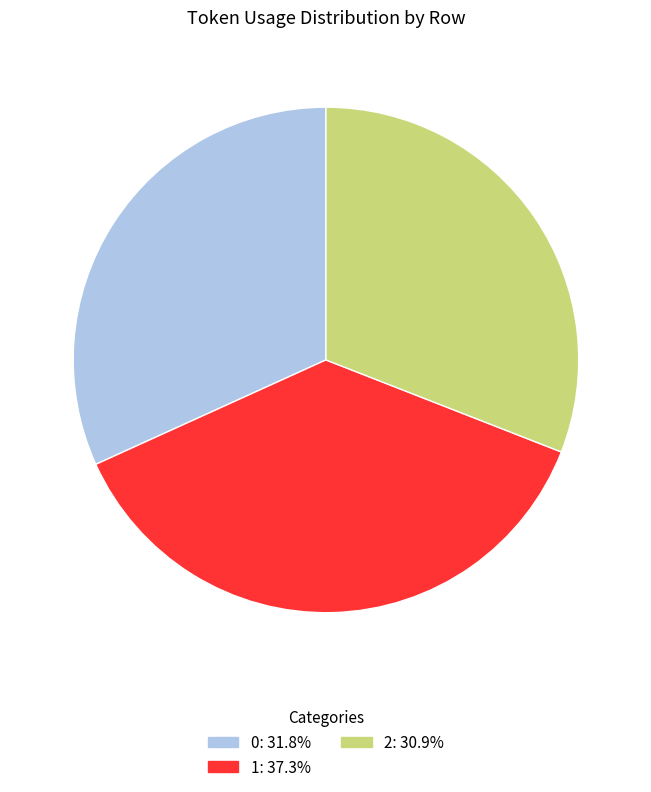

Do 1 and 2 together represent more than half of the pie?

Yes